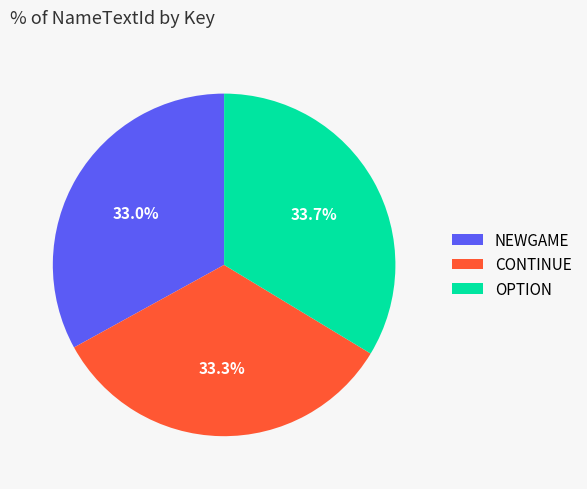

Is CONTINUE the majority of the pie?

No